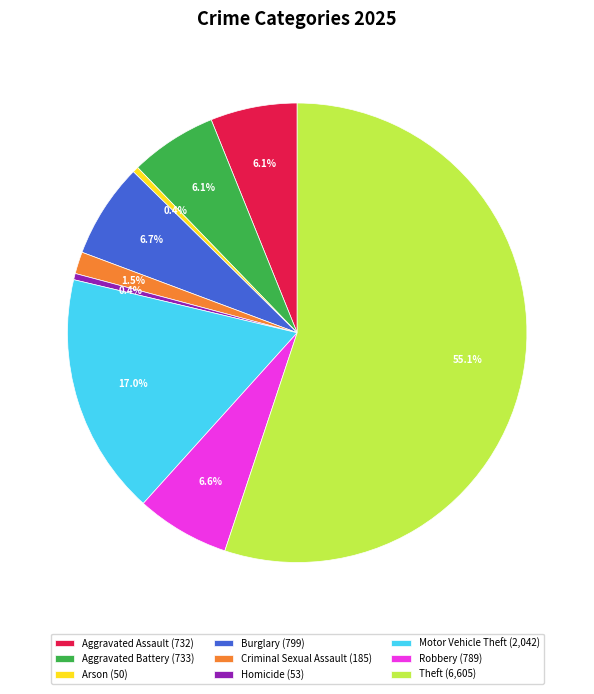

Does Motor Vehicle Theft (2,042) account for over 50% of the chart?

No